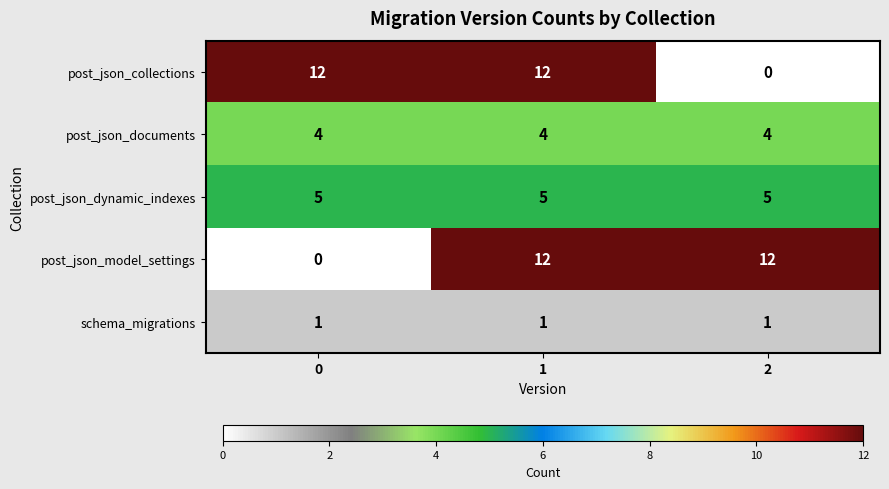

What is the maximum value shown in the chart?

12